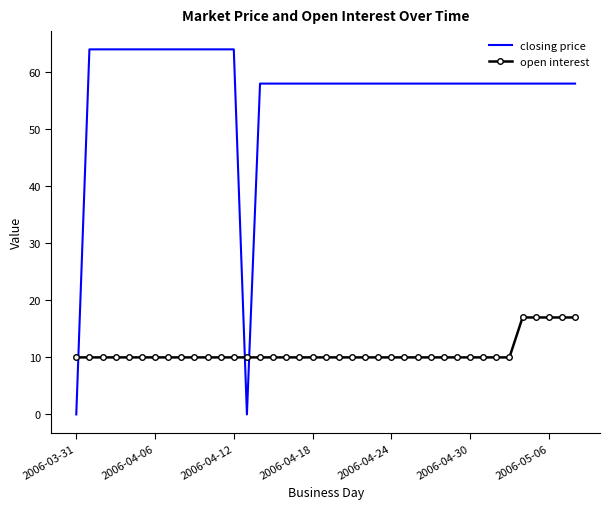

What is the difference between the maximum and minimum values in the closing price series?

64